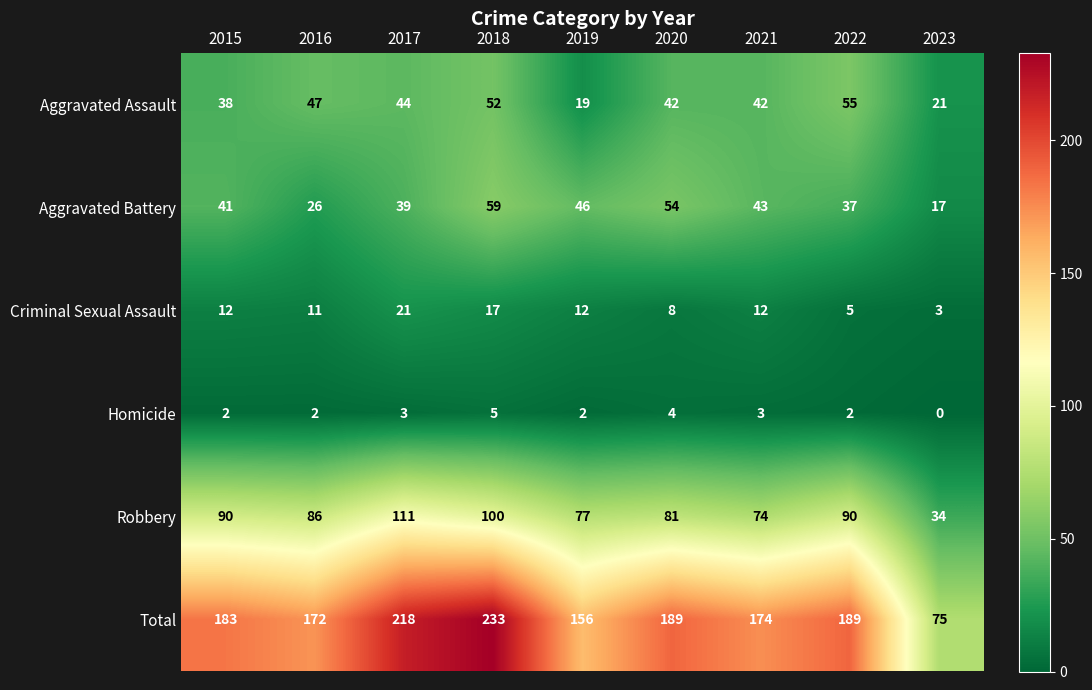

What is the total value across all series at 2021?

348